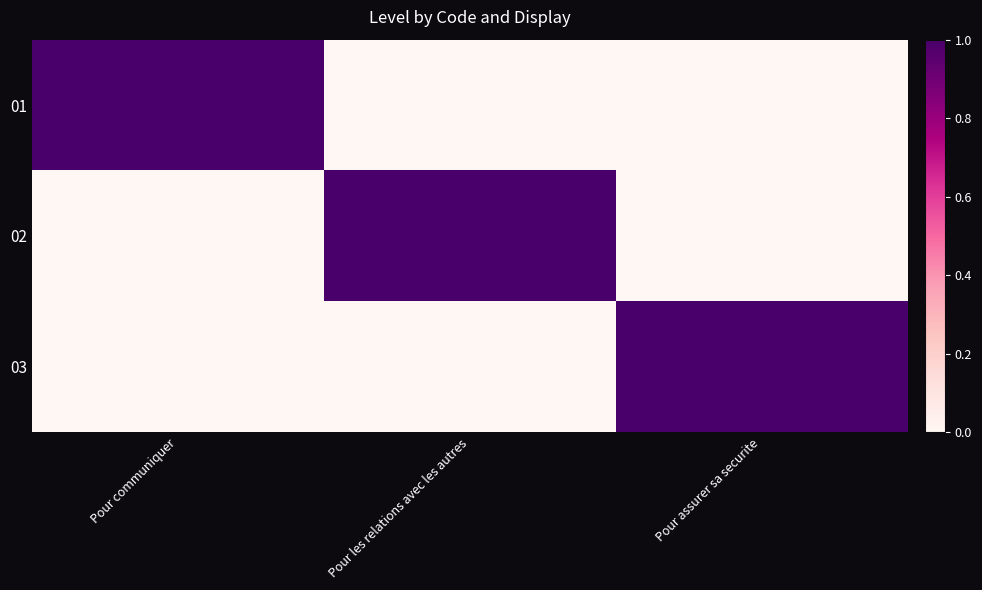

At how many categories does at least one series exceed 0?

3